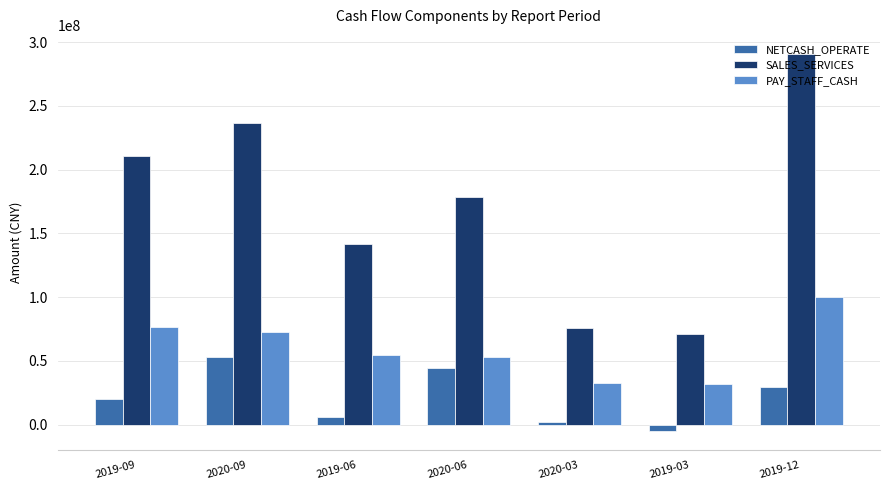

At which label is NETCASH_OPERATE closest to 23778195?

2019-09